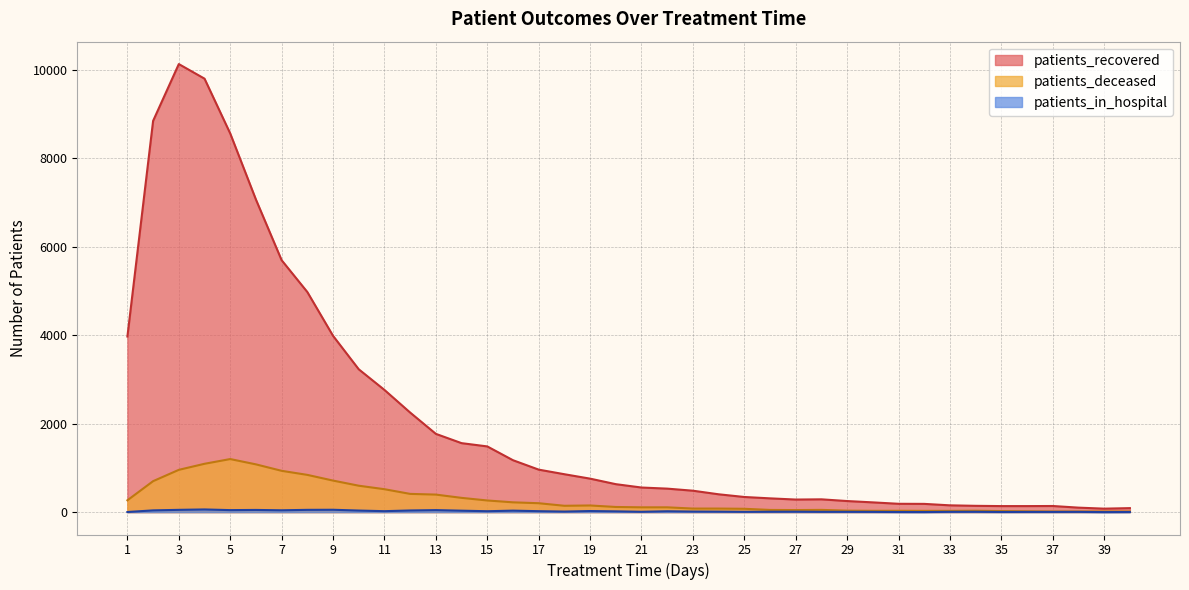

True or false: patients_recovered and patients_deceased intersect in this chart.

False